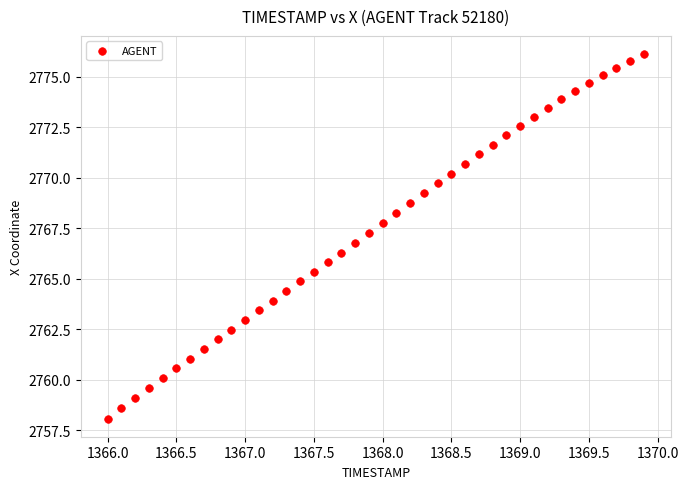

What is the range of X values (max minus min)?

3.9